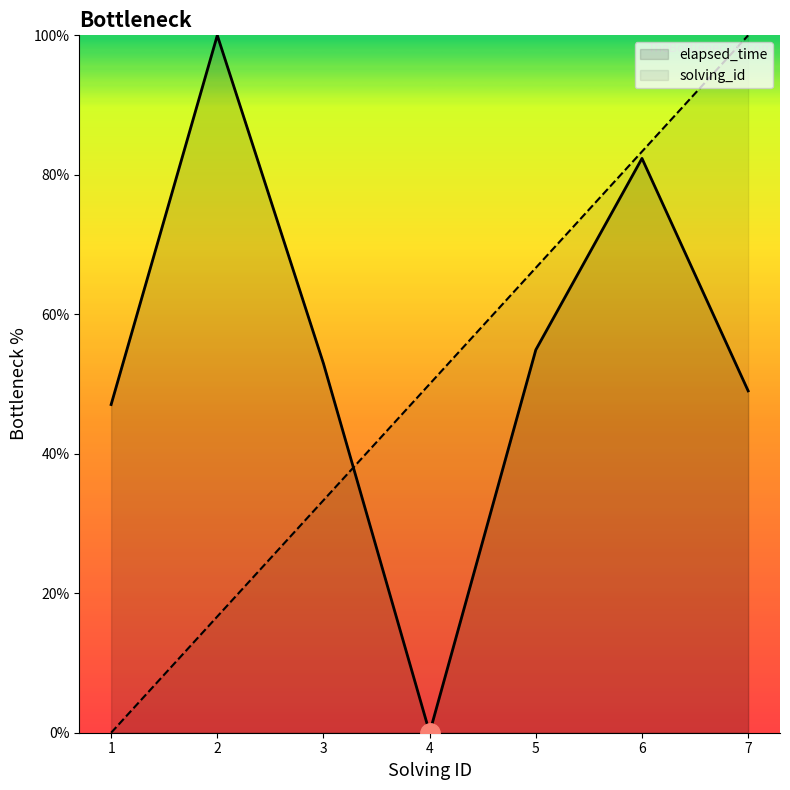

How many times do solving_id and elapsed_time cross each other?

1